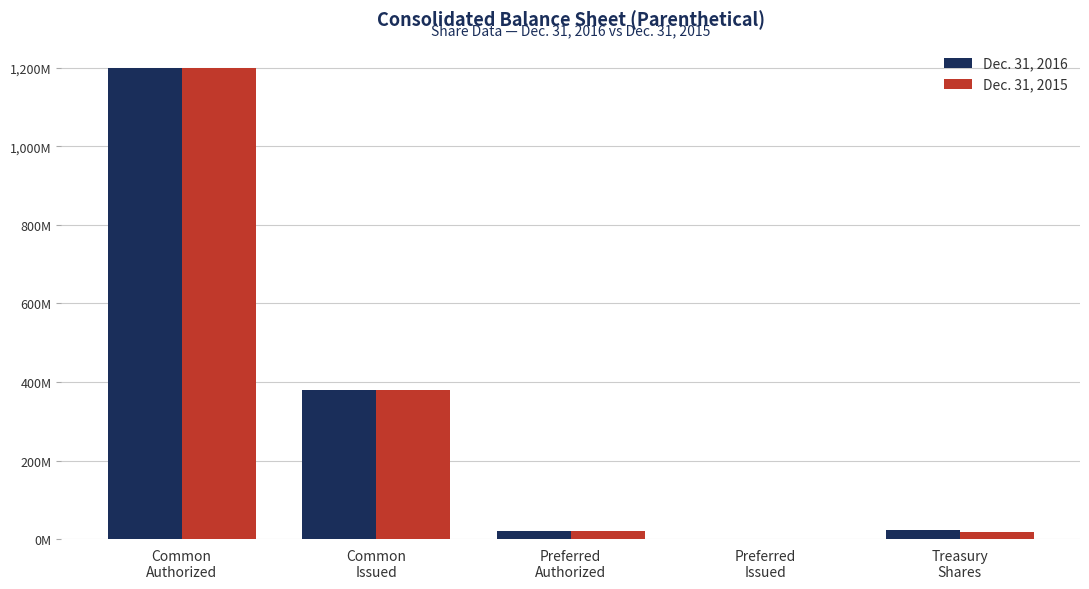

What are all the series names shown in the legend?

Dec. 31, 2016, Dec. 31, 2015